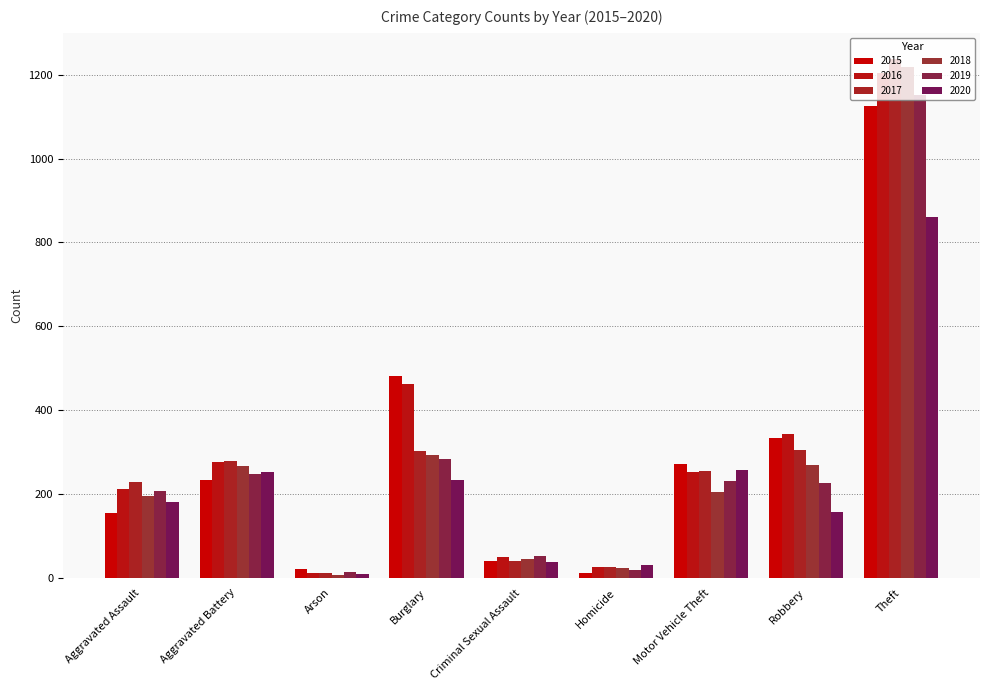

What is the label of the 6th bar from the left?

Homicide